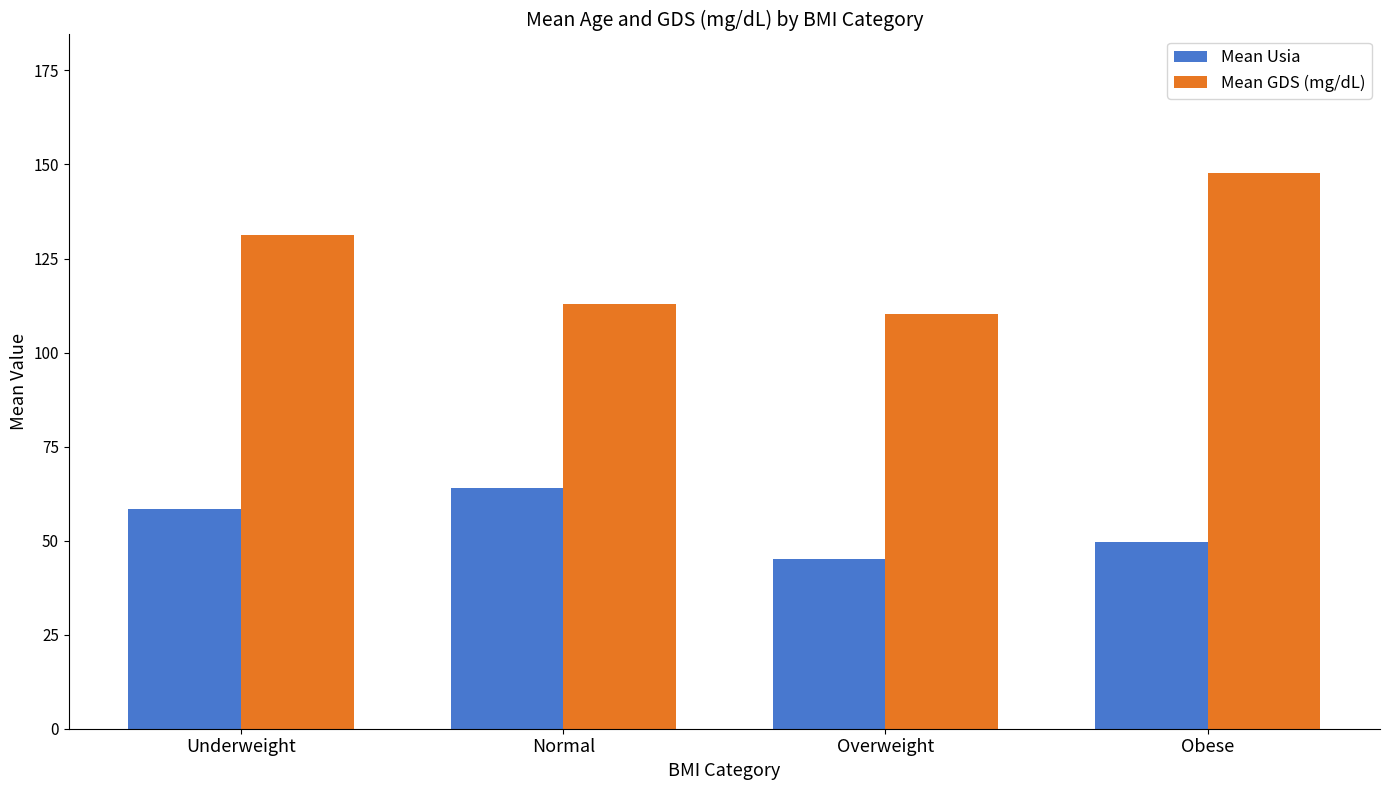

What is the sum of all Mean Usia values?

217.2